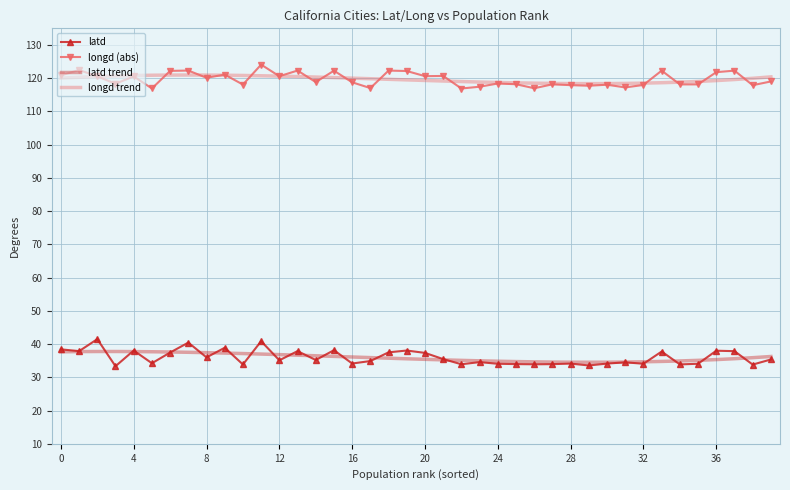

True or false: latd and longd trend cross at least once.

False